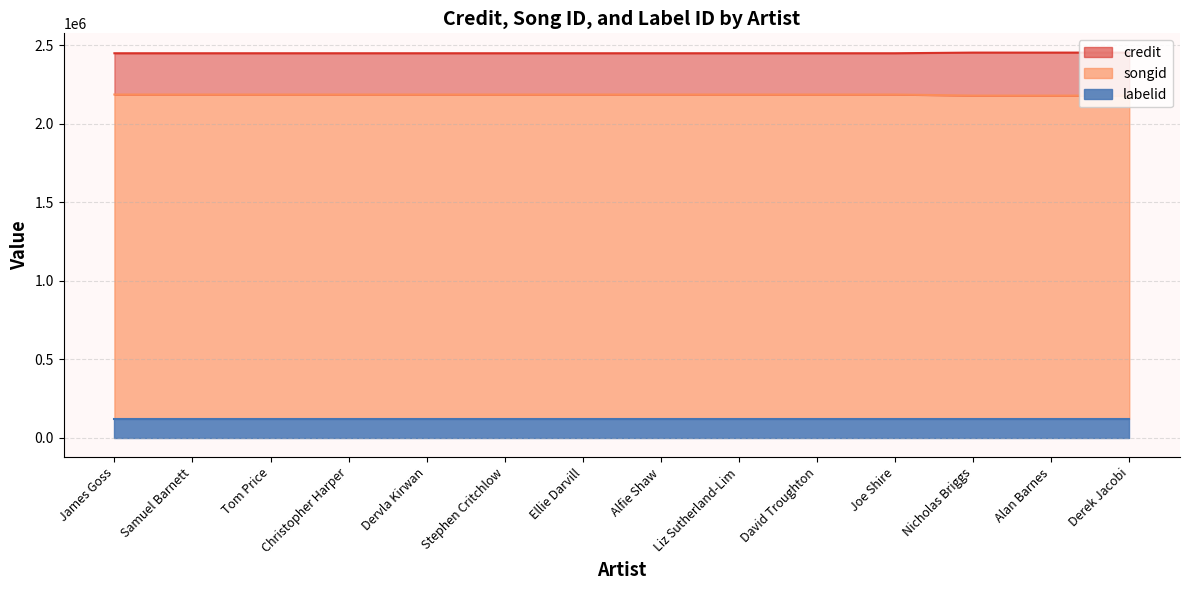

What is the difference between the maximum and minimum values in the credit series?

4172